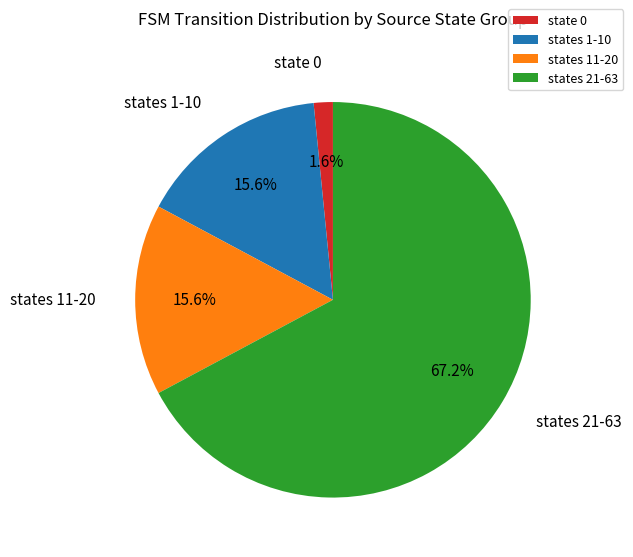

How many slices are in this pie chart?

4